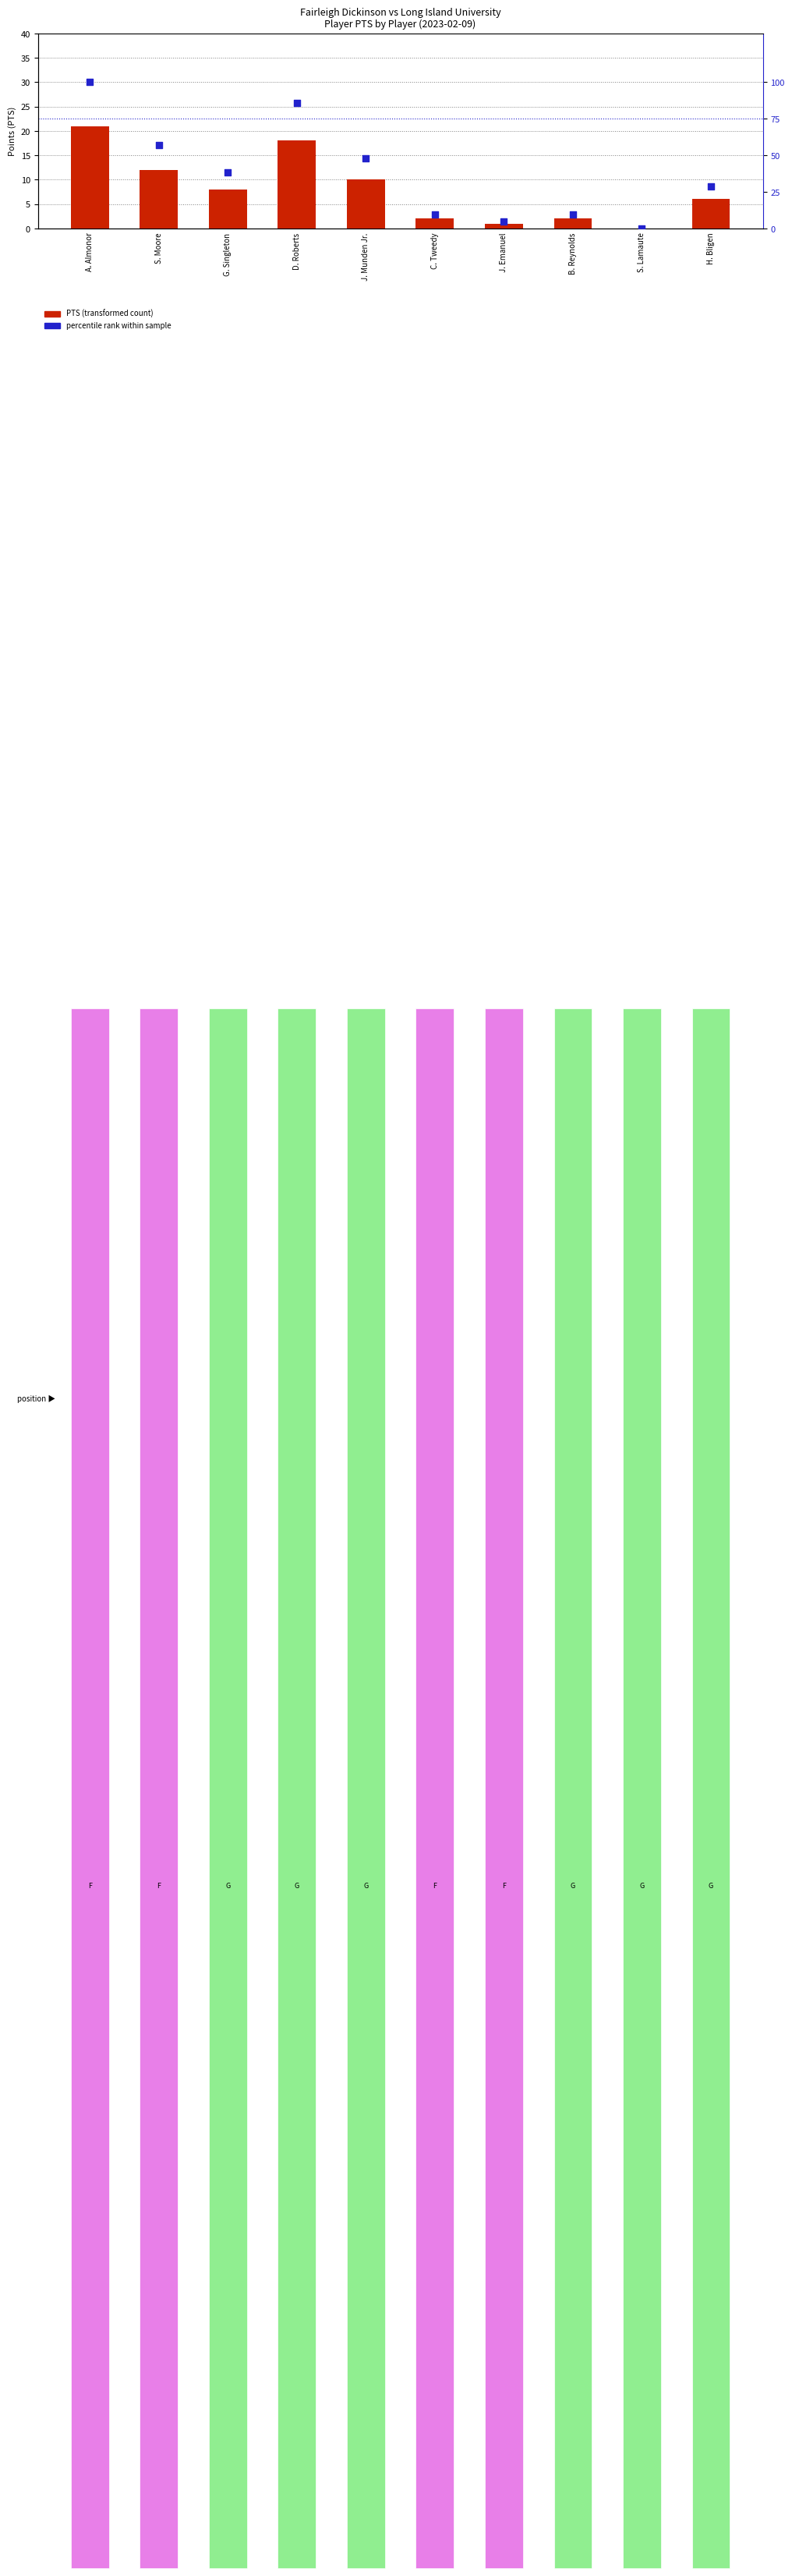

At which category is the sum across all series the highest?

A. Almonor